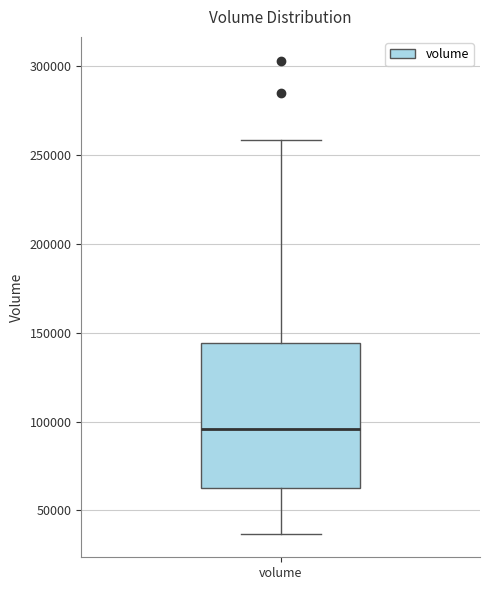

Transcribe this box plot: give where the median line is, the range the box spans, and where the two whiskers end, as read against the y-axis. The values are not printed on the chart, so give them approximately, as read against the axis.

median 95000, box 65000 to 145000, whiskers 35000 to 260000